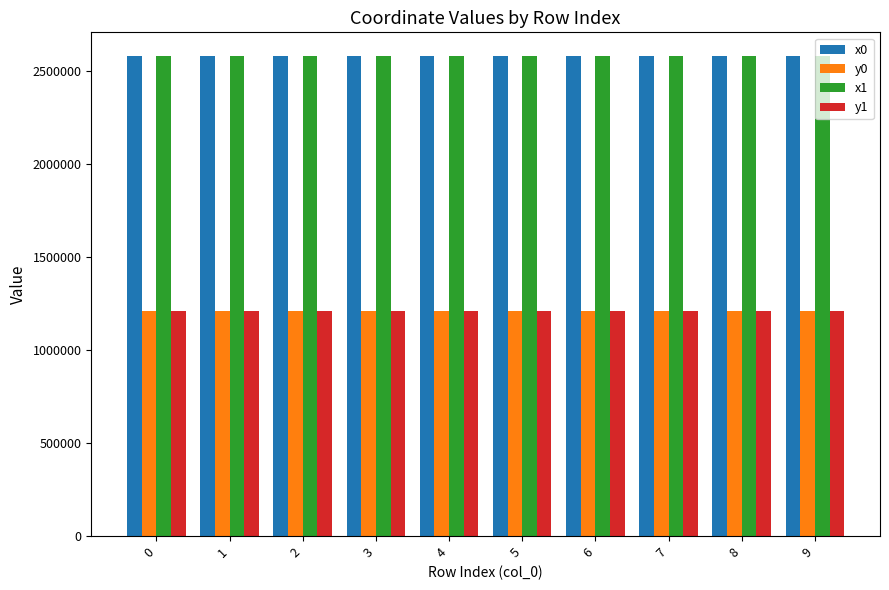

What is the maximum value shown in the chart?

2578729.2